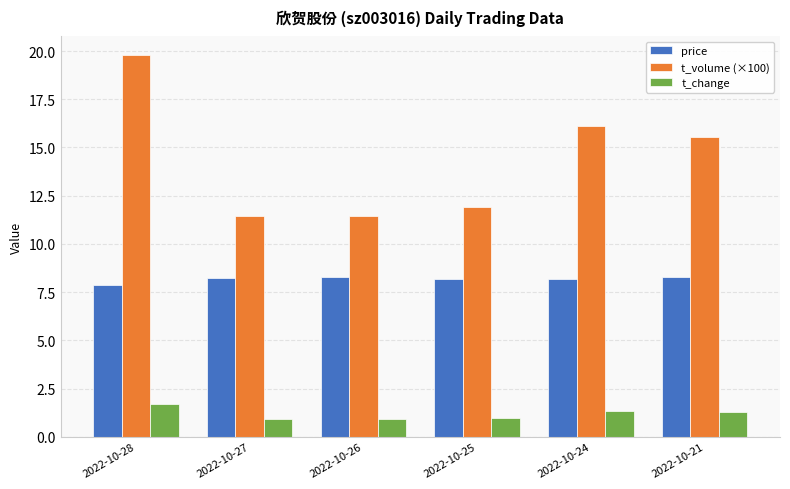

List the series in order of their peak value, highest first.

t_volume (×100), price, t_change